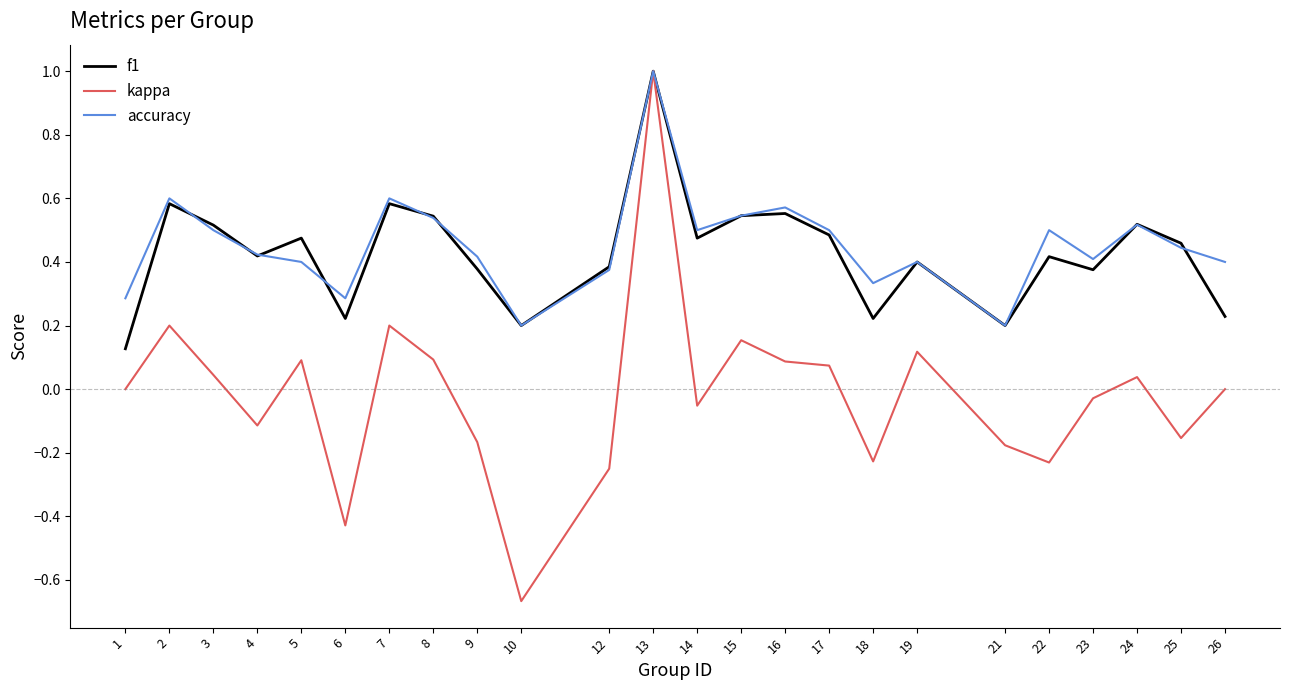

Is it true that f1 equals 0.1 at 1?

True